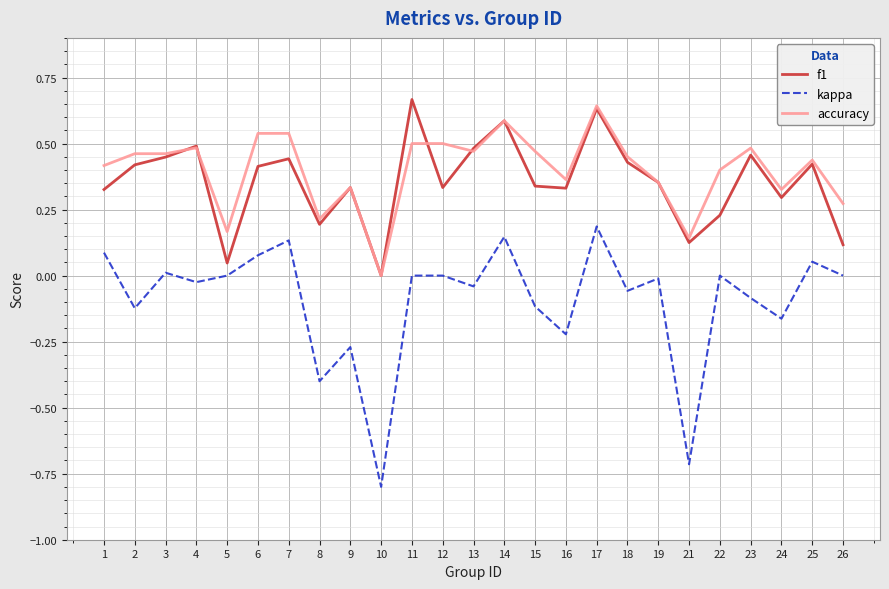

The value of kappa at 10 is -0.8. True or false?

True